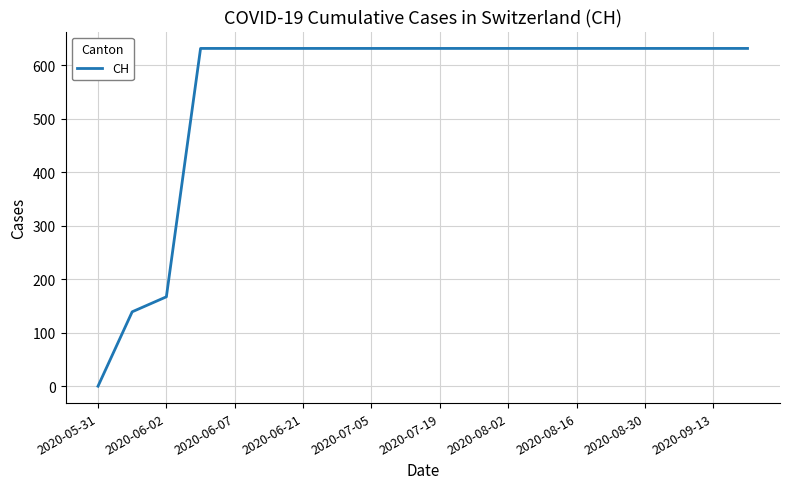

What is the greatest value displayed?

631